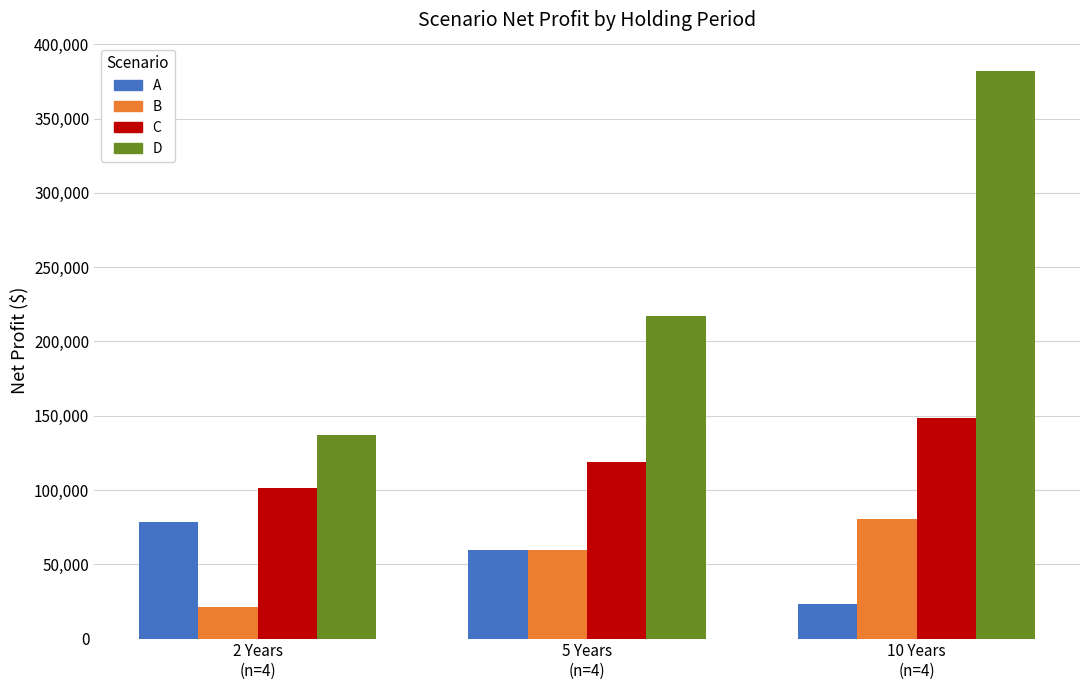

Reading right to left, what are all the values shown in this chart?

A: 23518.9	59810.1	78261.1
B: 80518.9	59810.1	21261.1
C: 148345.7	119136.2	101289.1
D: 381988.8	217290.6	136686.1